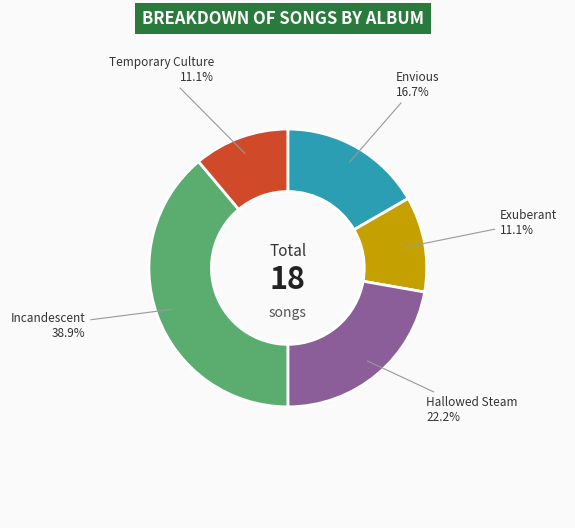

Does any single category account for the majority?

No